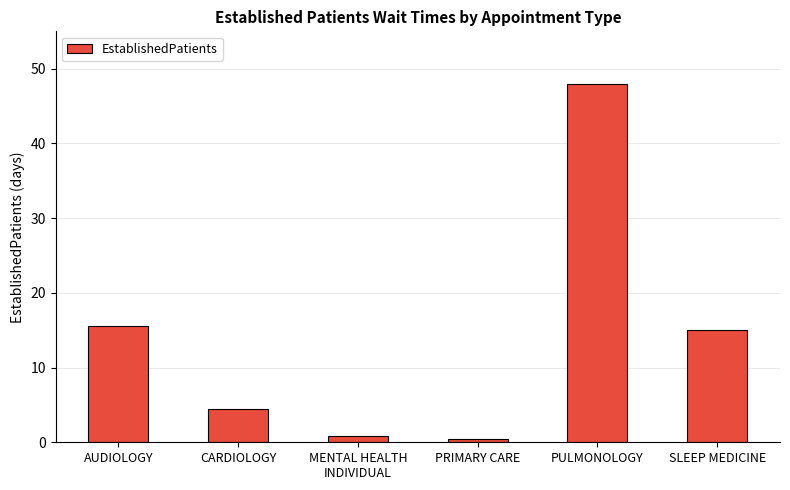

Which has a higher value, MENTAL HEALTH
INDIVIDUAL or AUDIOLOGY?

AUDIOLOGY